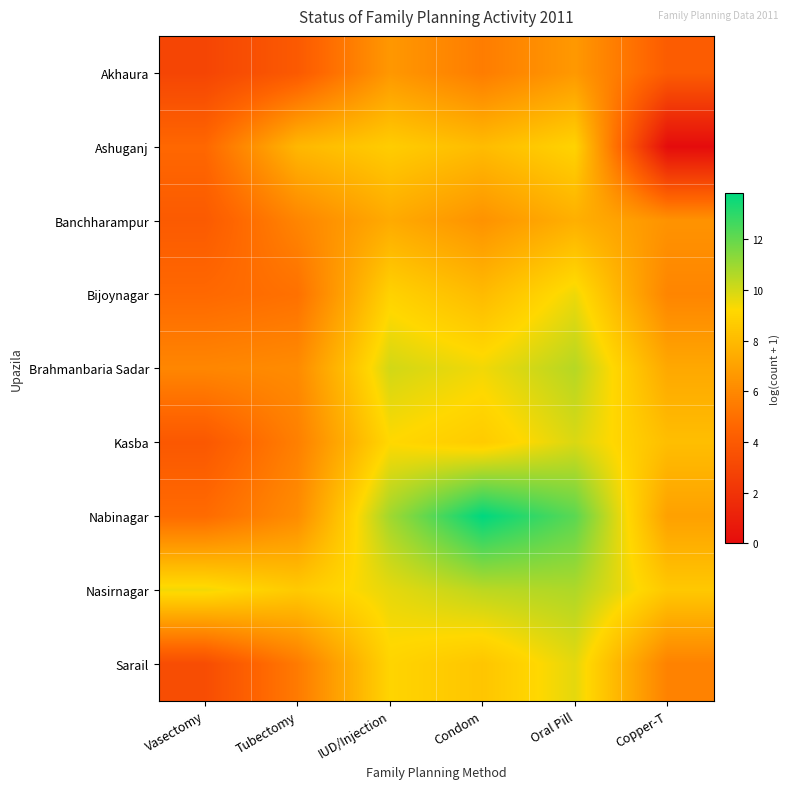

Which series has the largest range (max minus min)?

Ashuganj